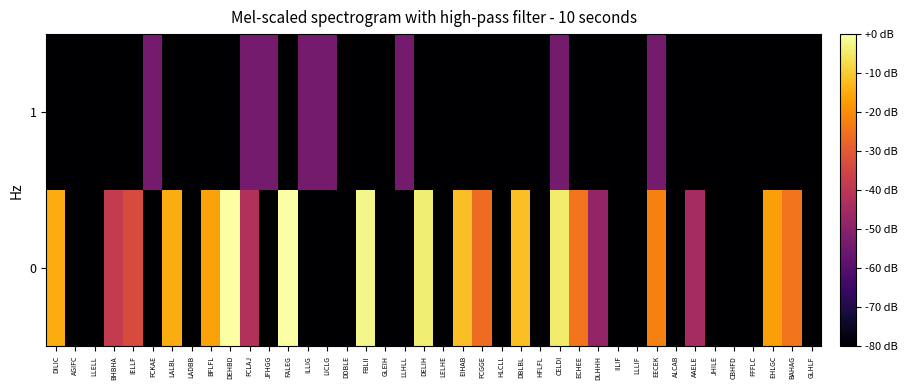

At which category is the sum across all series the highest?

CELDI